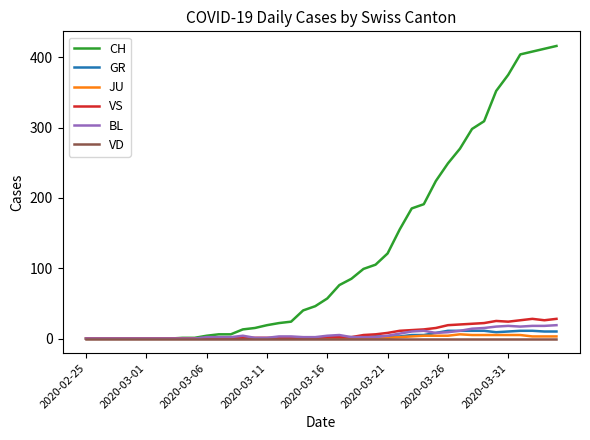

Which series has the largest range (max minus min)?

CH